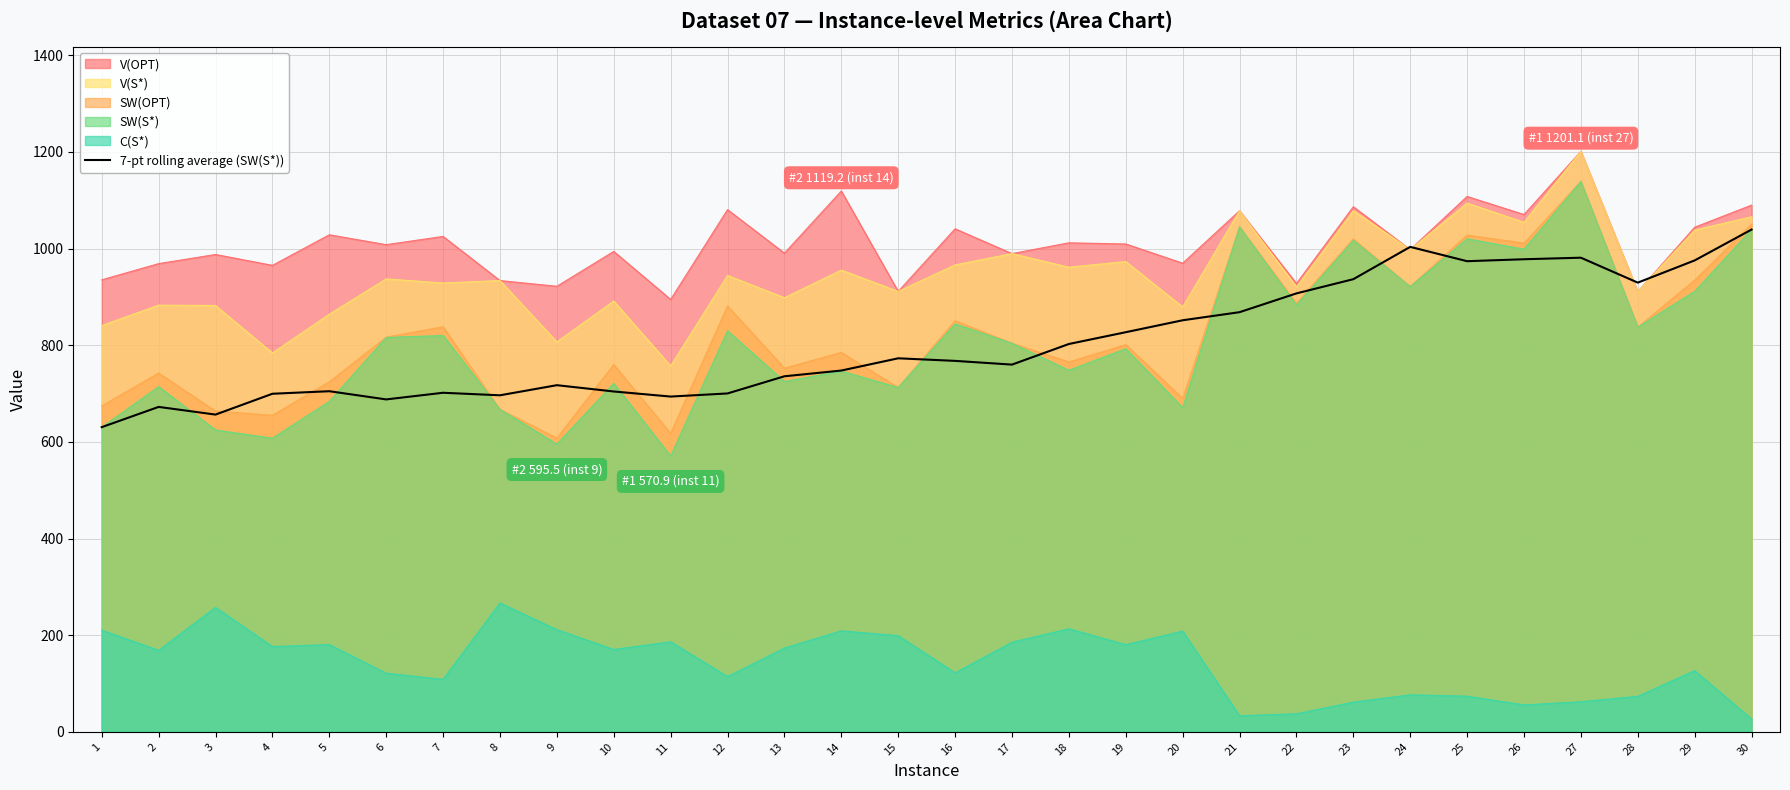

Reading right to left, list all the values displayed in this chart.

30=1039.3	29=975.4	28=929.5	27=981.1	26=977.9	25=973.8	24=1003.5	23=936.6	22=907.2	21=868.3	20=851.6	19=826.9	18=802.5	17=759.8	16=767.6	15=772.9	14=747.5	13=735.7	12=700.2	11=693.7	10=704.2	9=717.3	8=696.3	7=701.6	6=687.8	5=704.8	4=699.5	3=656.4	2=672.3	1=630.4